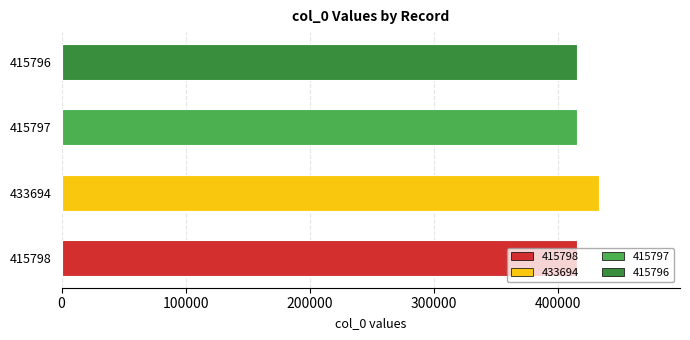

The value at 415796 is 103364. True or false?

False